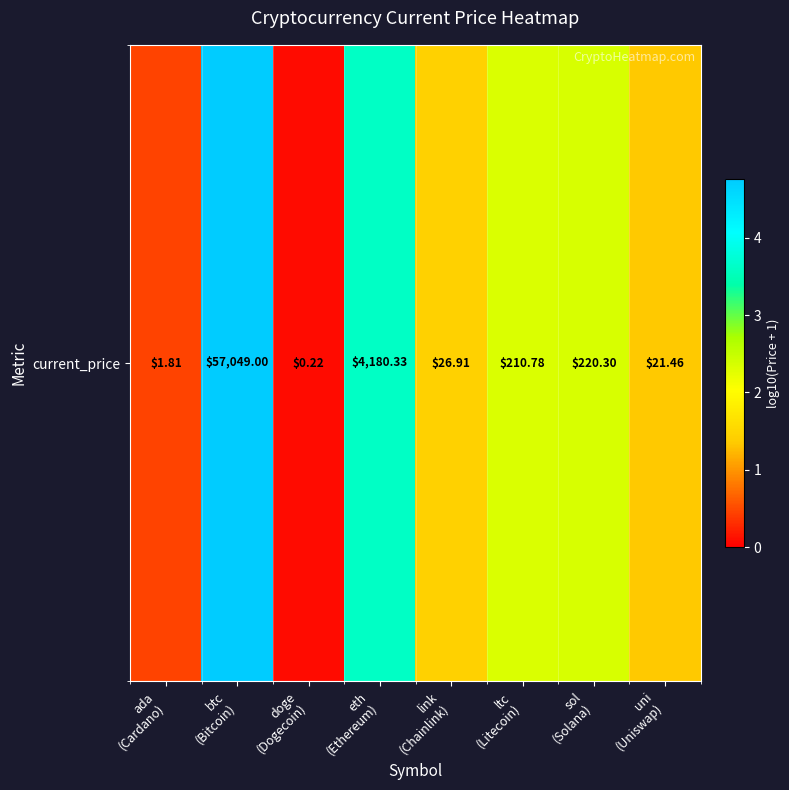

Rank the categories by value from highest to lowest.

btc
(Bitcoin), eth
(Ethereum), sol
(Solana), ltc
(Litecoin), link
(Chainlink), uni
(Uniswap), ada
(Cardano), doge
(Dogecoin)